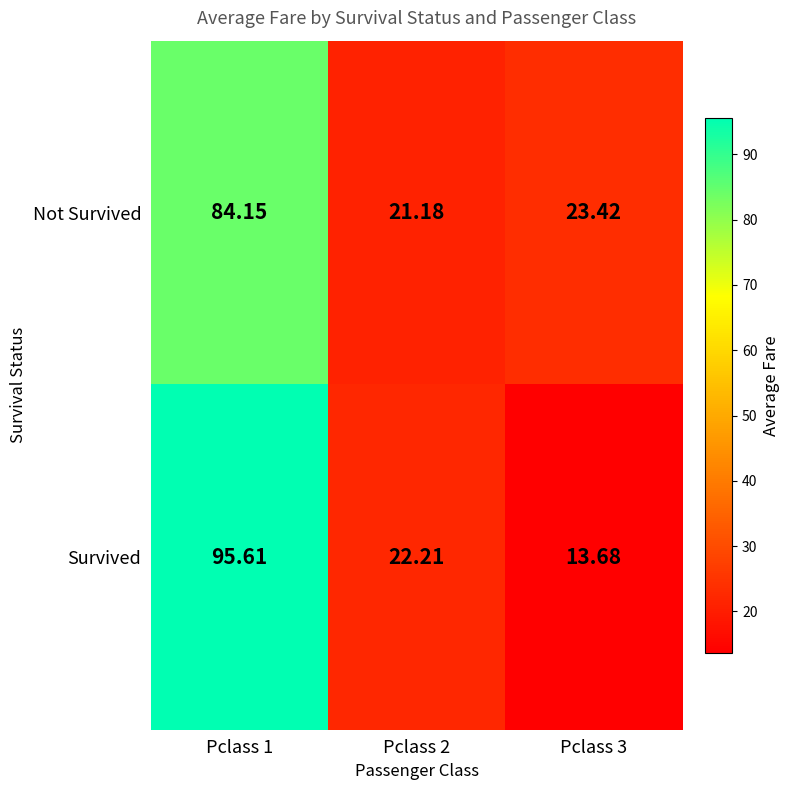

Which label corresponds to the smallest value in the chart?

Pclass 3